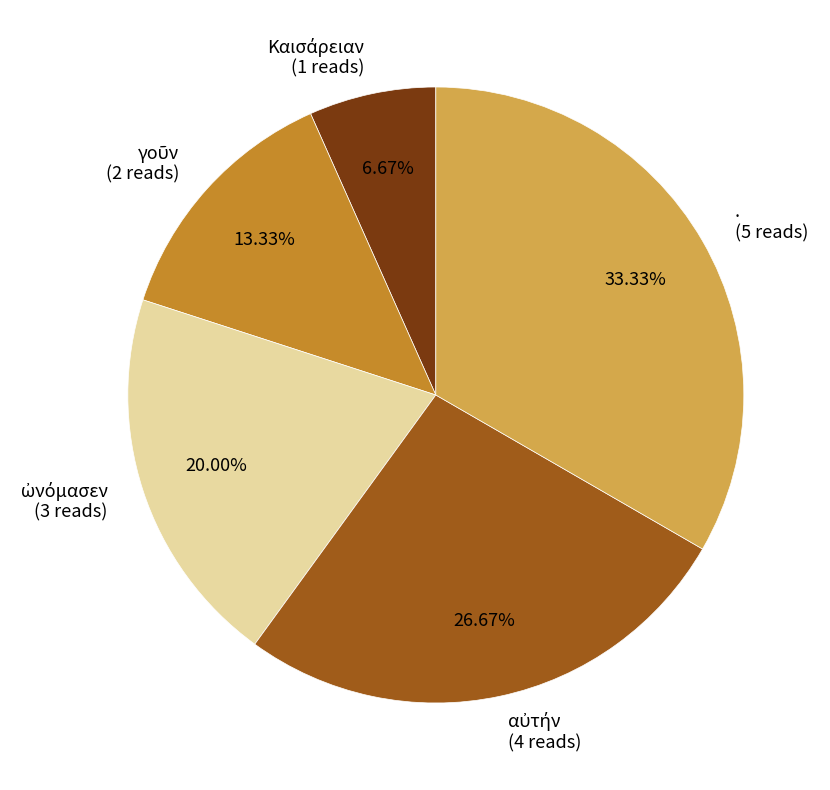

Is there any slice that represents more than half of the pie?

No